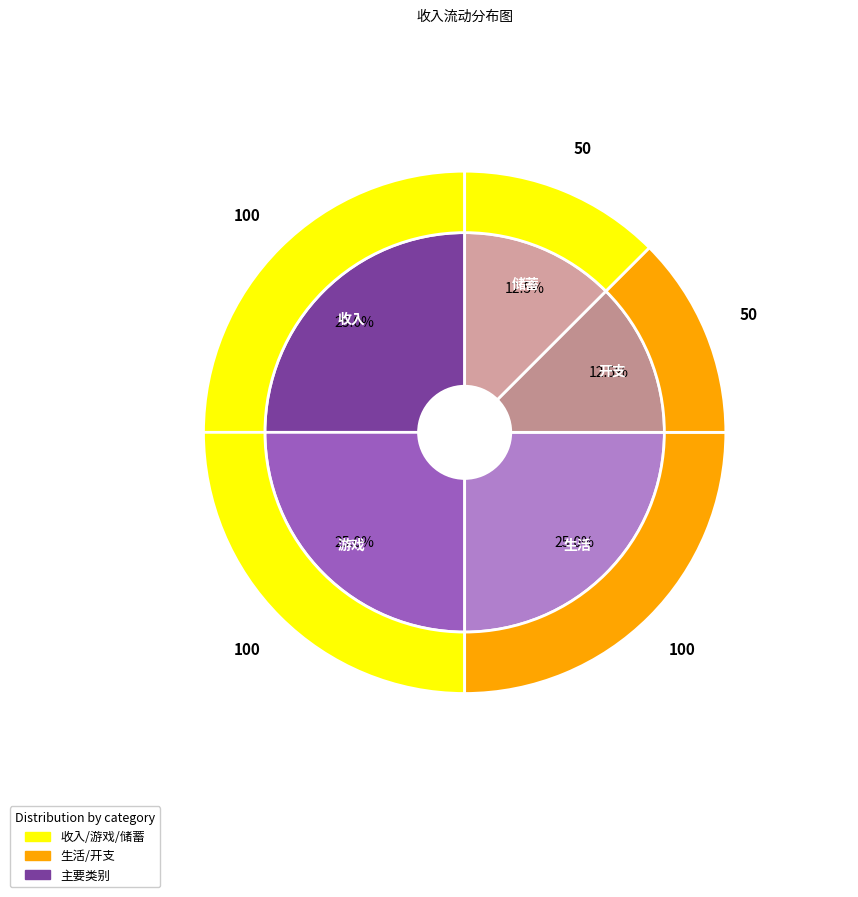

Is there any slice that represents more than half of the pie?

No